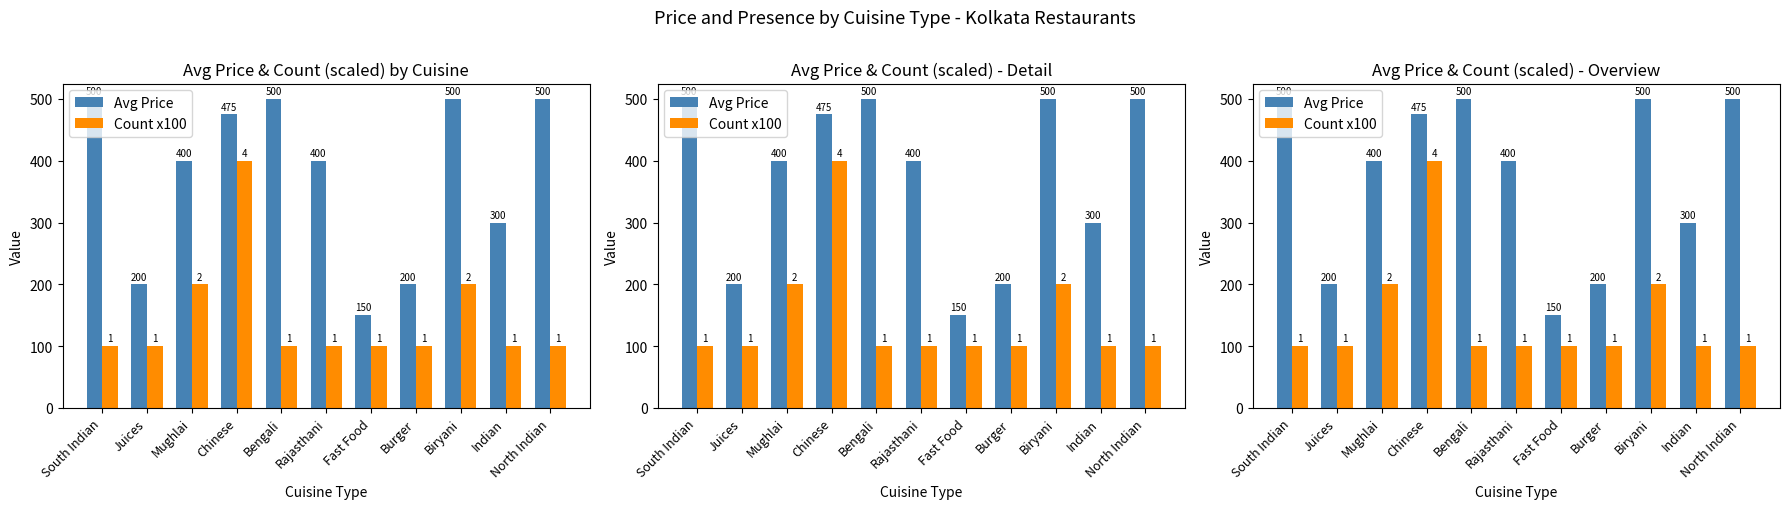

What are all the series names shown in the legend?

Avg Price, Count x100